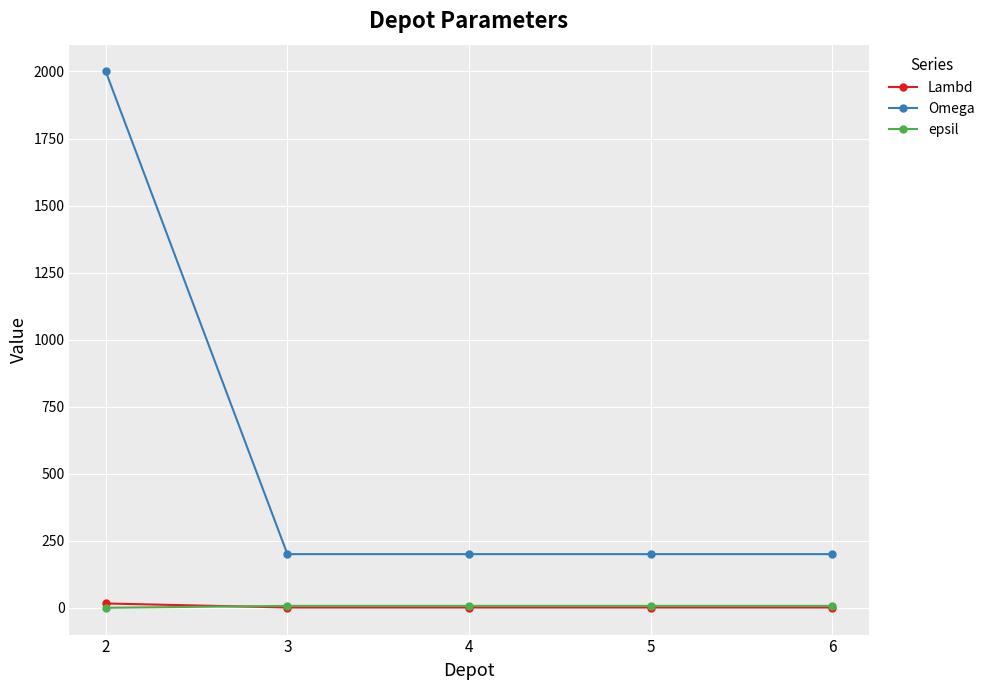

Which series has the widest spread of values?

Omega